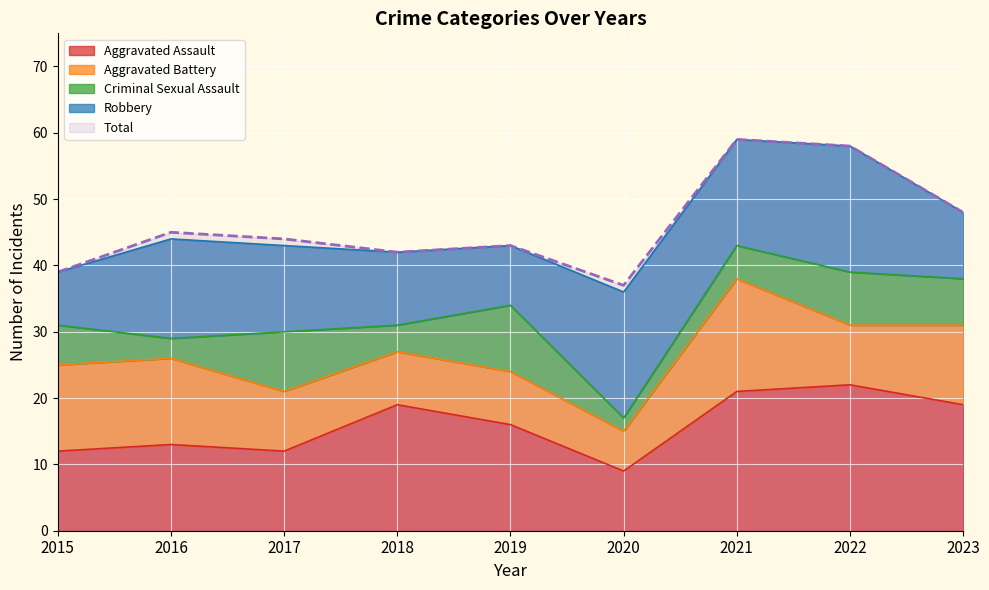

What is the maximum value for Criminal Sexual Assault?

10